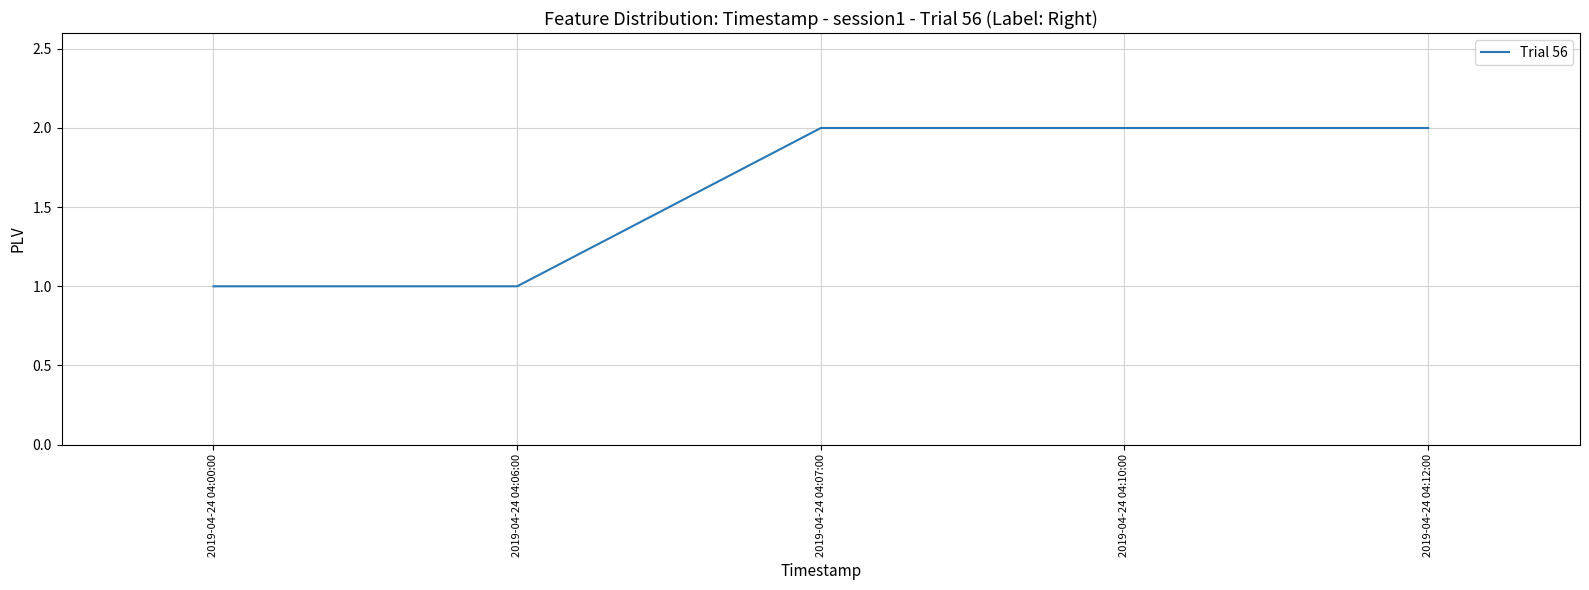

How many lines are shown in the chart?

1